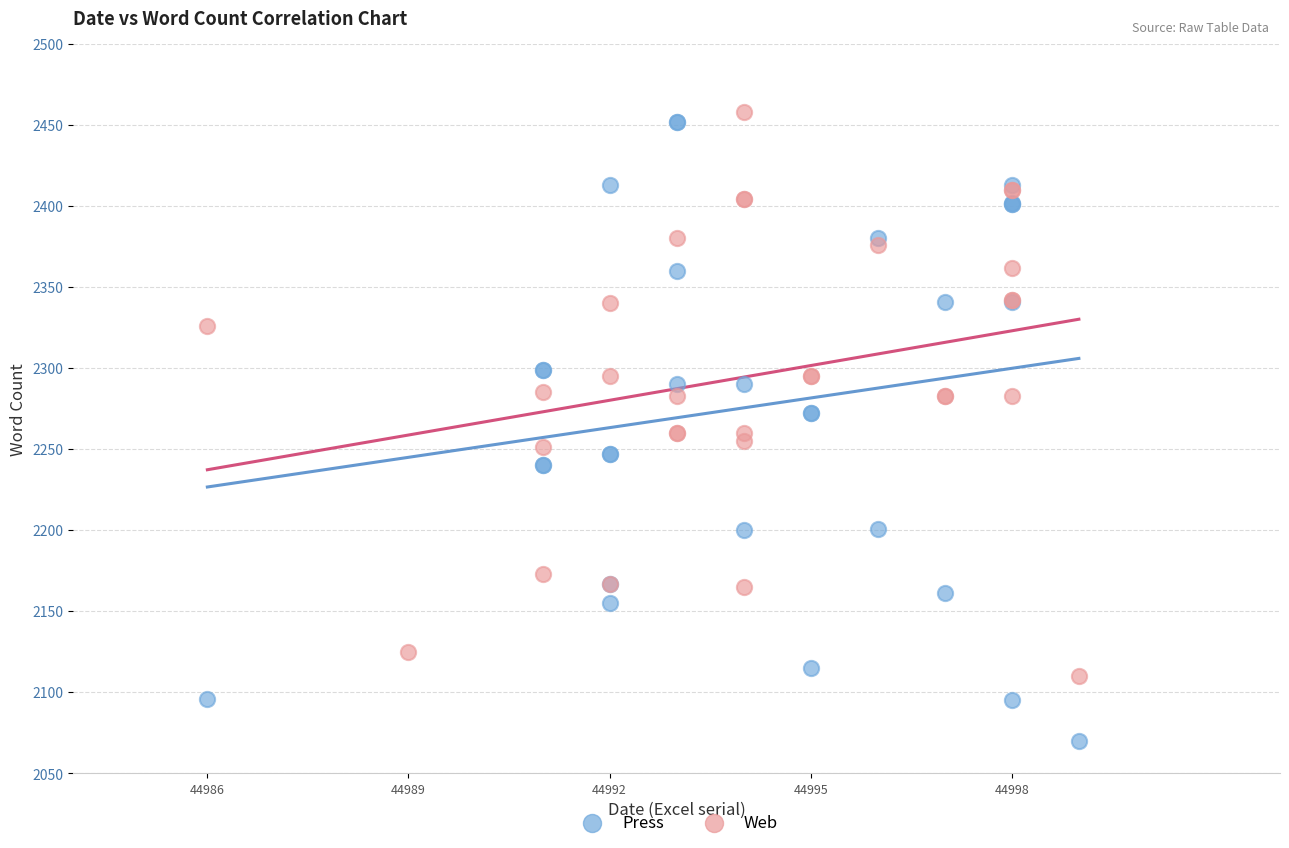

Which series reaches the maximum Y coordinate?

Web